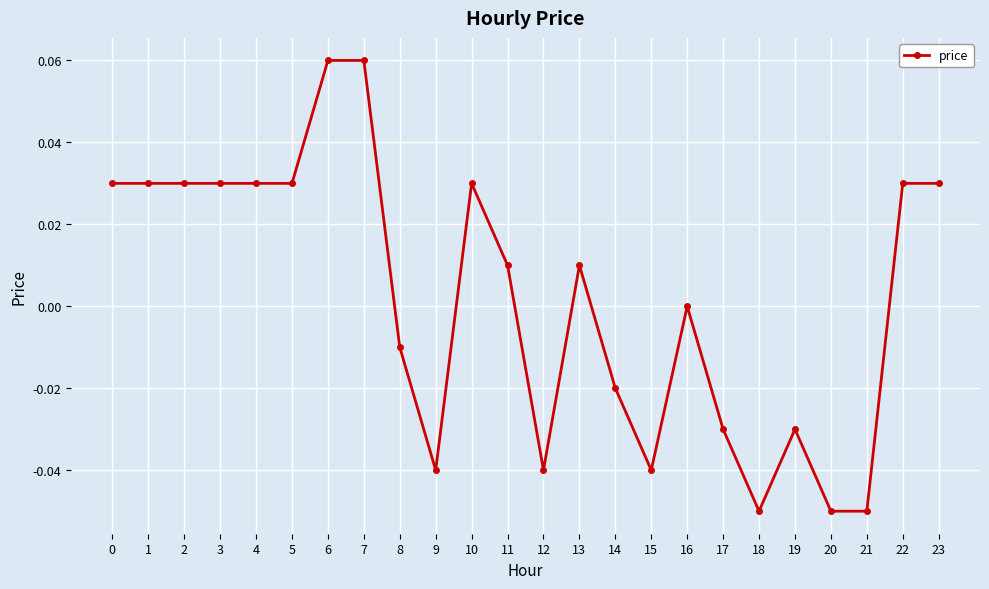

Between 19 and 12, which is larger?

19